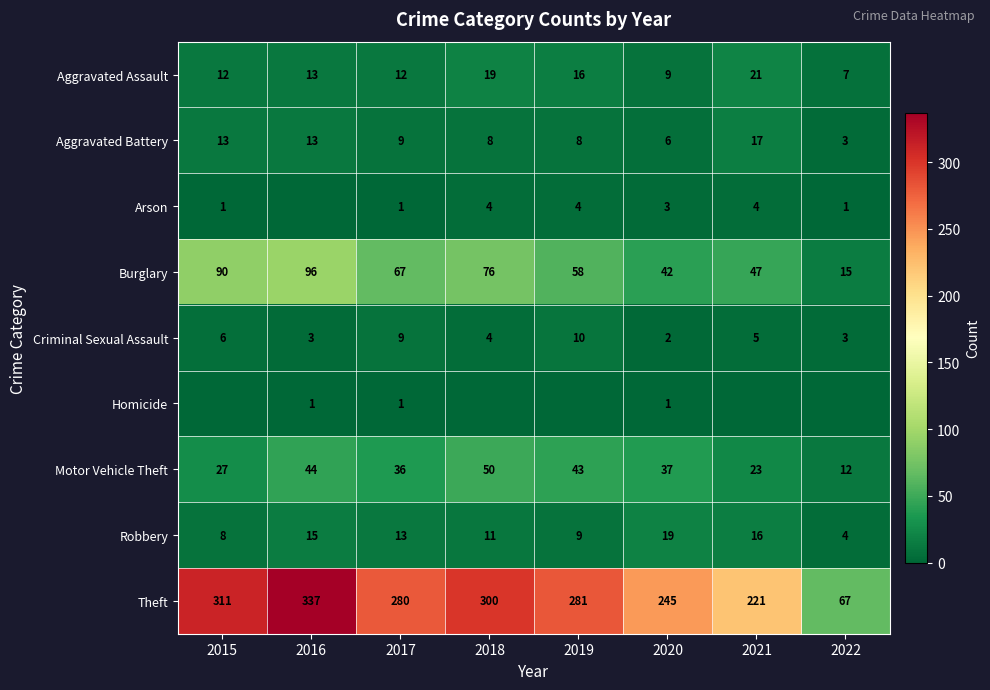

What is the minimum value for Aggravated Battery?

3